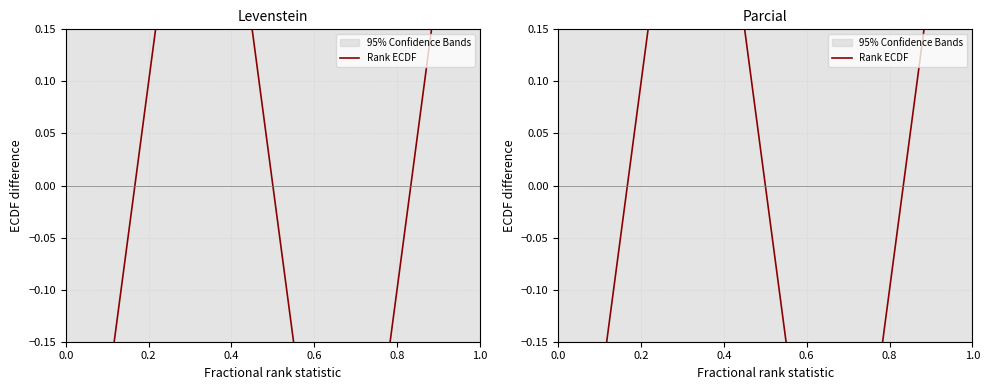

What is the value of the 4th point from the left?

0.5